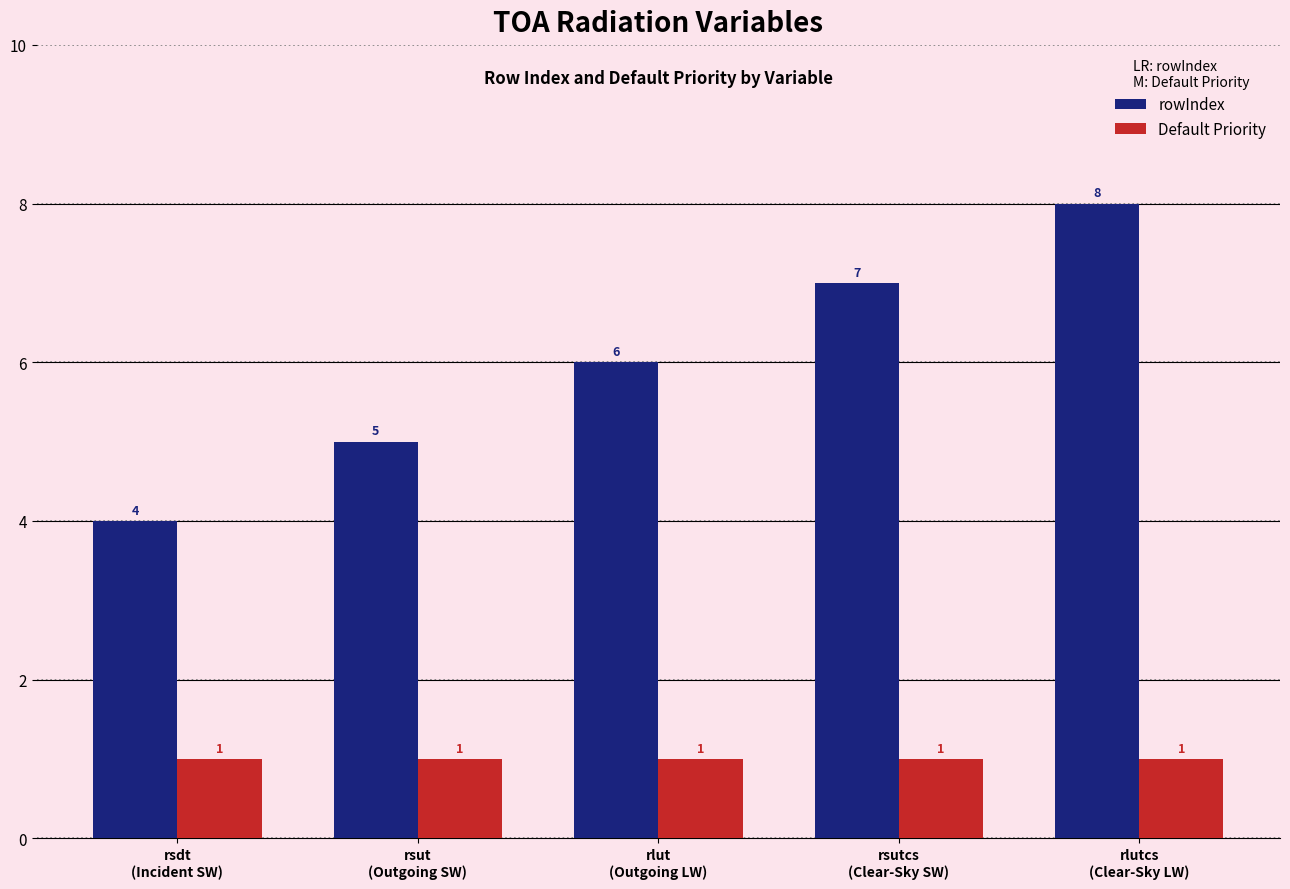

Is the value of Default Priority at rsutcs
(Clear-Sky SW) greater than the value of rowIndex at rlut
(Outgoing LW)?

No